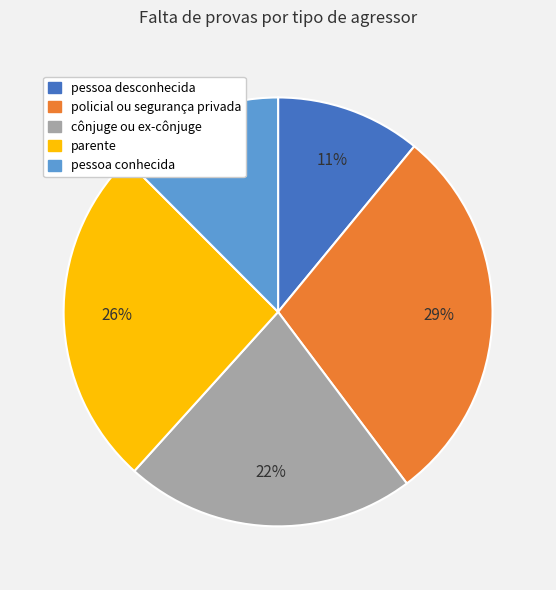

What is the smallest slice in the pie chart?

pessoa desconhecida